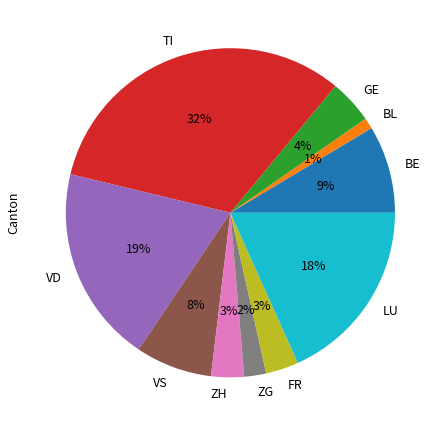

Does any single category account for the majority?

No